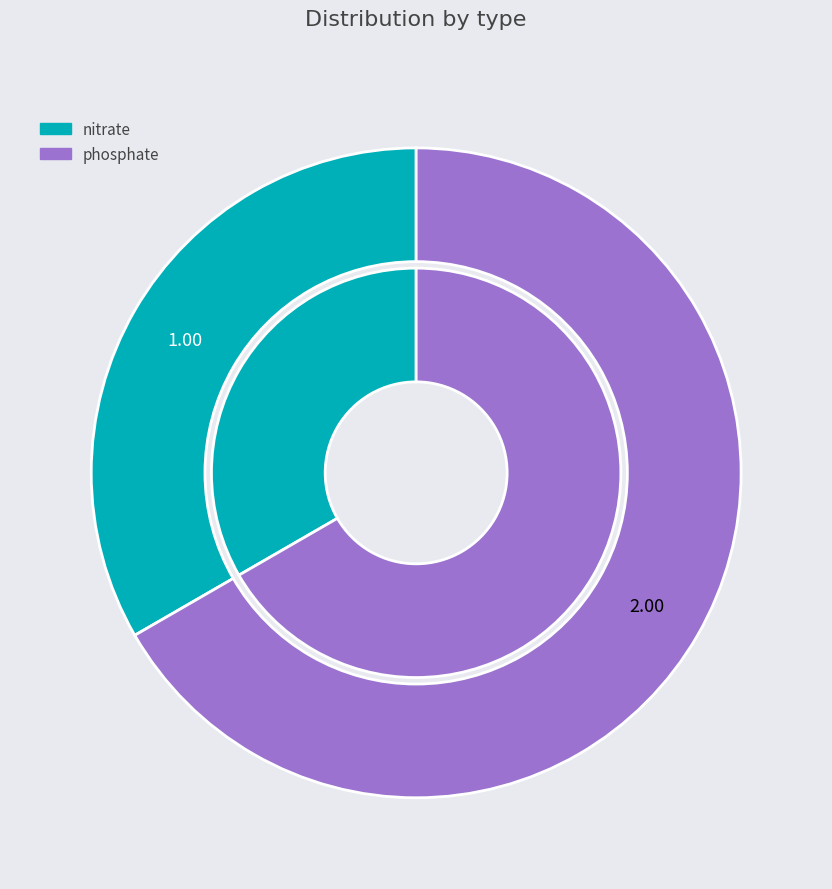

Approximately how many times larger is the value at phosphate compared to nitrate?

2.0